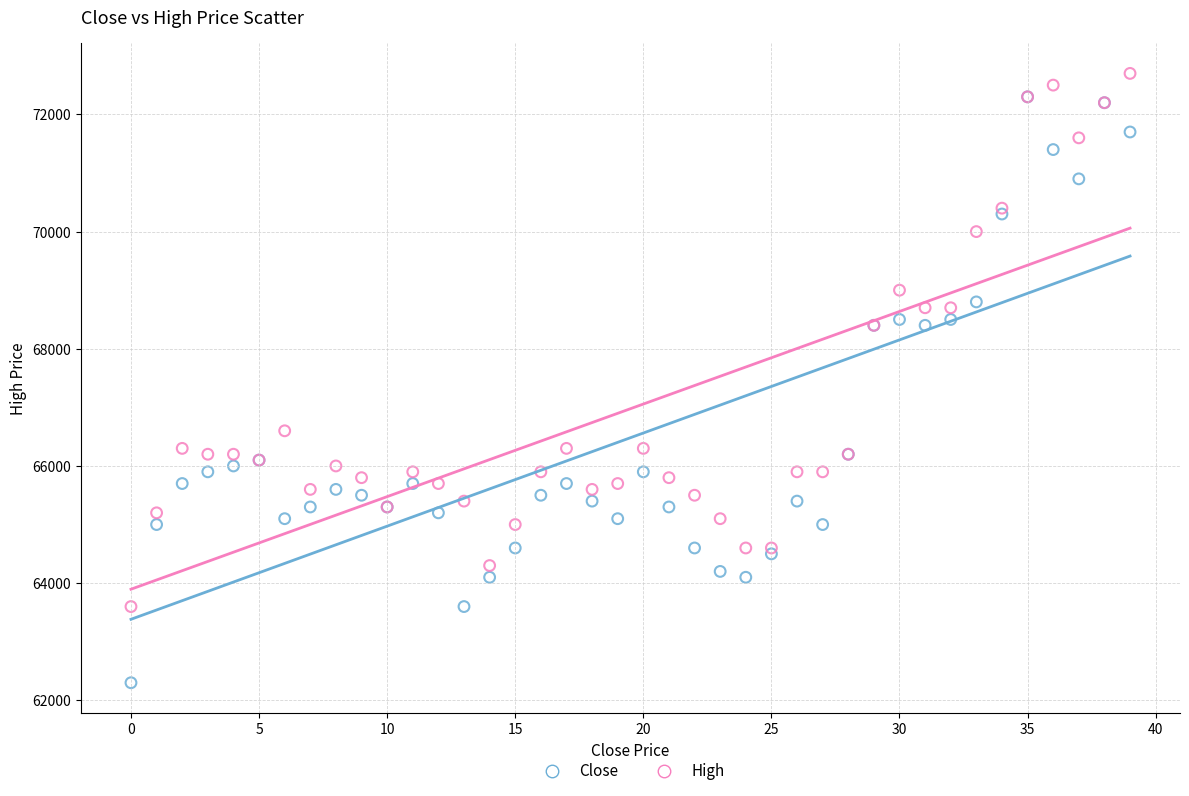

In the Close series, what Y value is closest to 67300?

66200